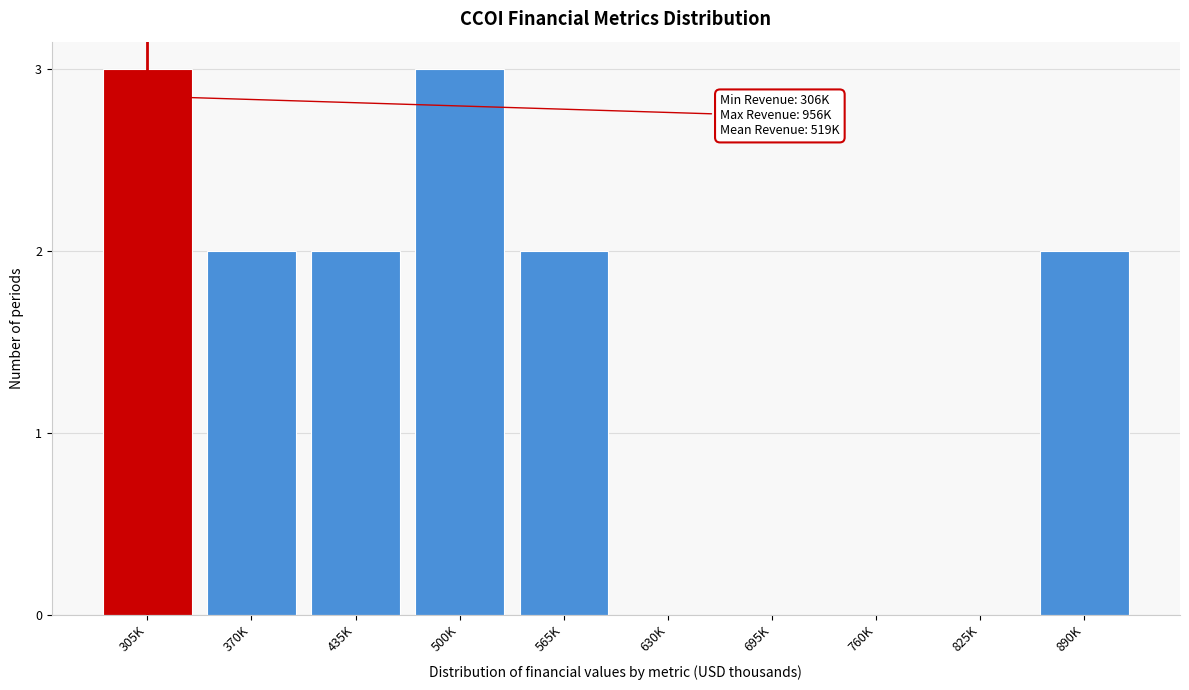

Reading right to left, list all the values displayed in this chart.

890K=2	825K=0	760K=0	695K=0	630K=0	565K=2	500K=3	435K=2	370K=2	305K=3